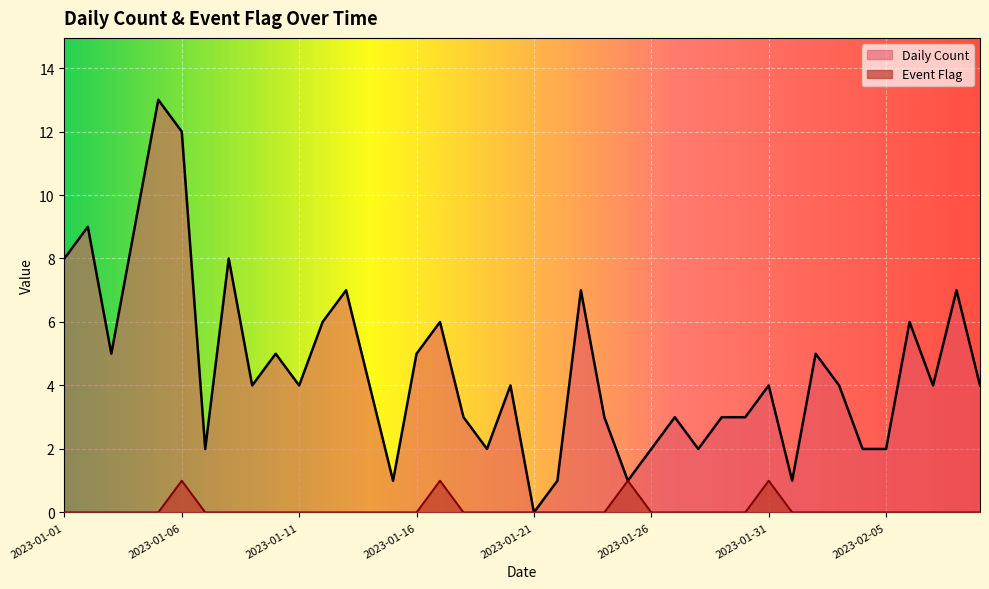

What is the label of the 30th point from the right?

2023-01-11